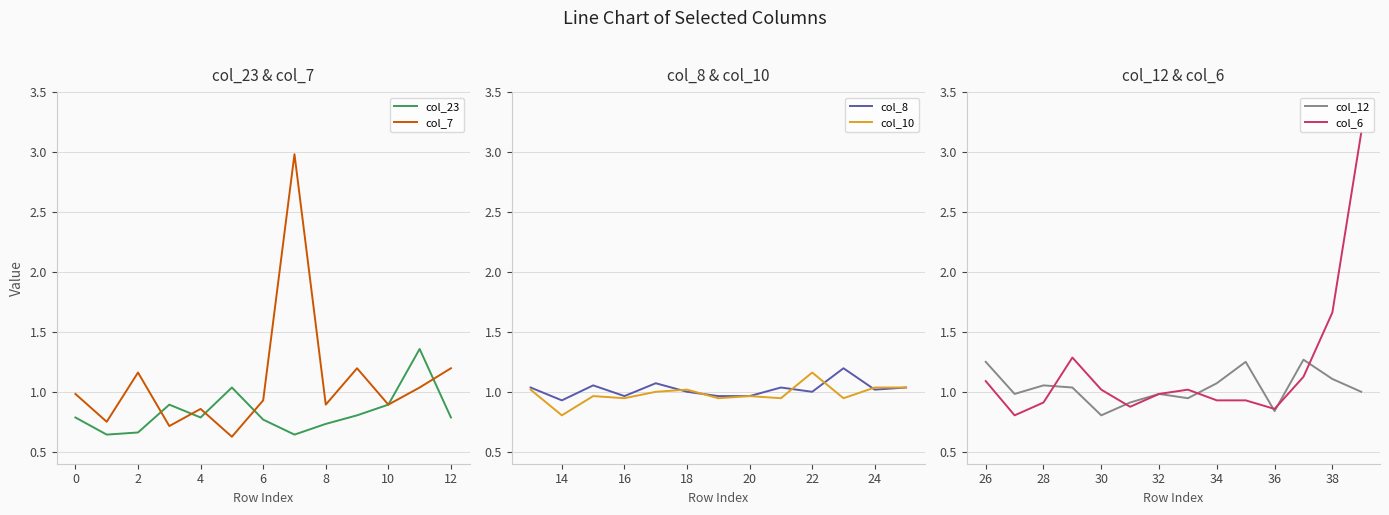

What is the maximum value shown in the chart?

3.2